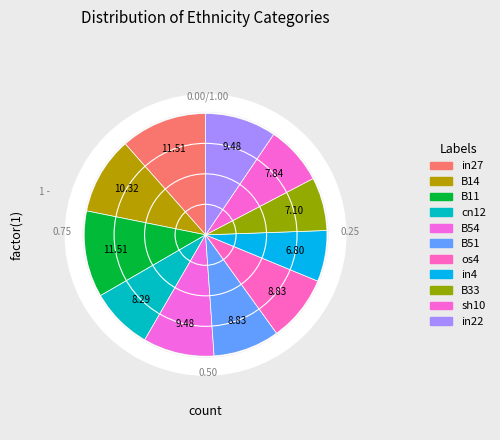

True or false: cn12 accounts for 8% of the total.

True